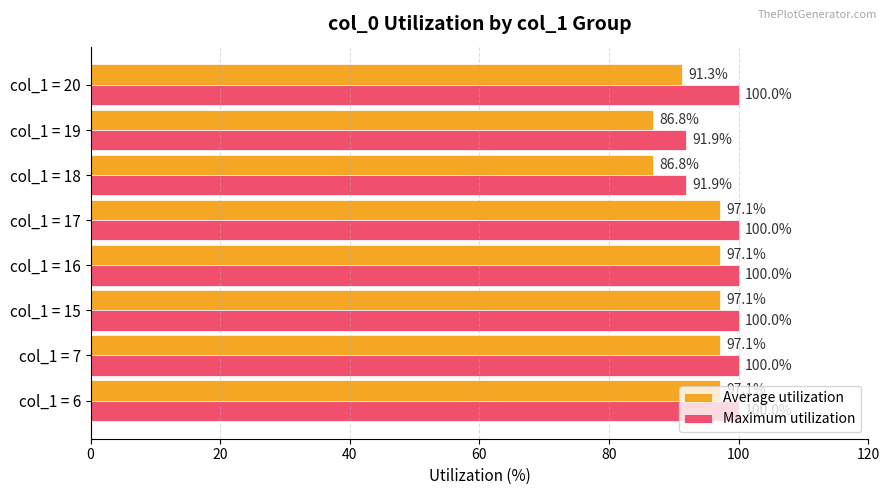

What is the spread (max minus min) of values at col_1 = 15?

2.9